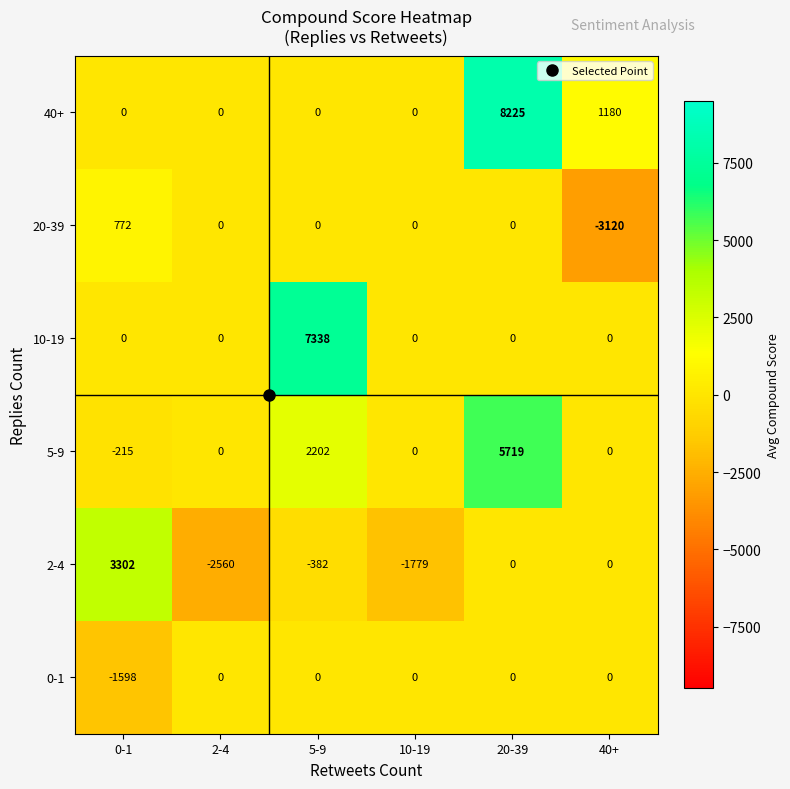

At which label is 40+ closest to 4112?

40+